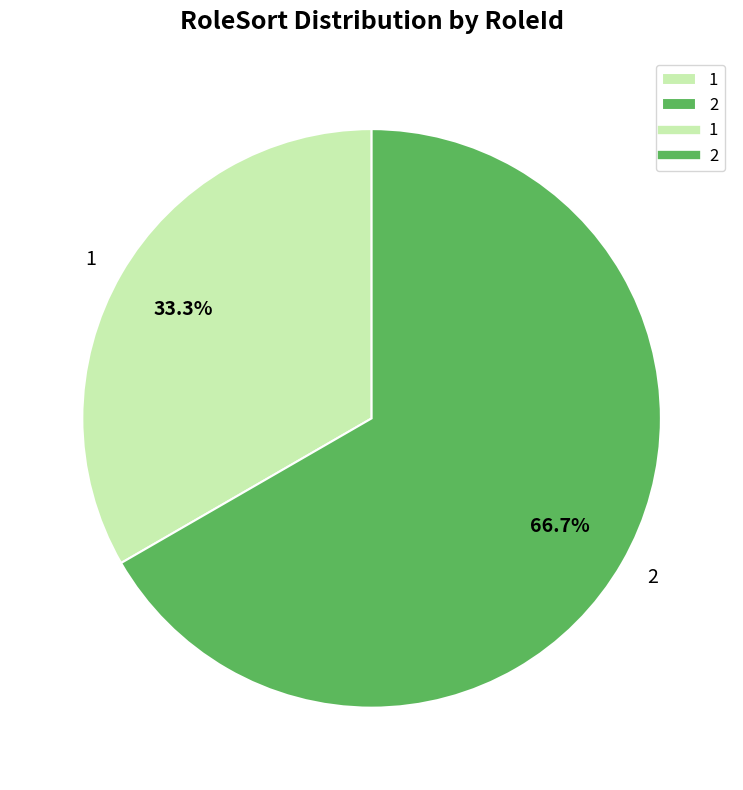

Is it true that 2 is 77% of the pie?

False